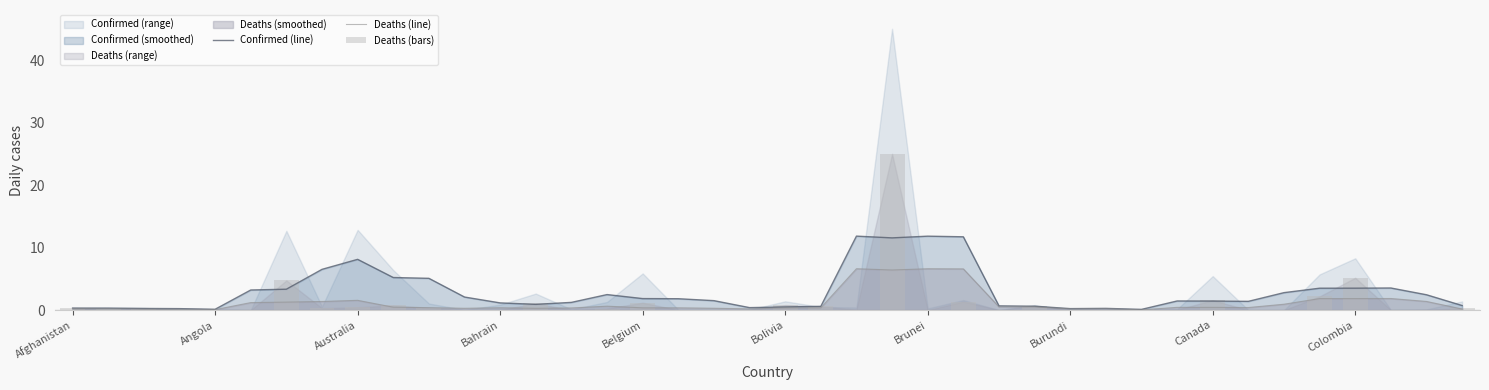

The Confirmed (line) series shows 2.3 at 31. True or false?

False